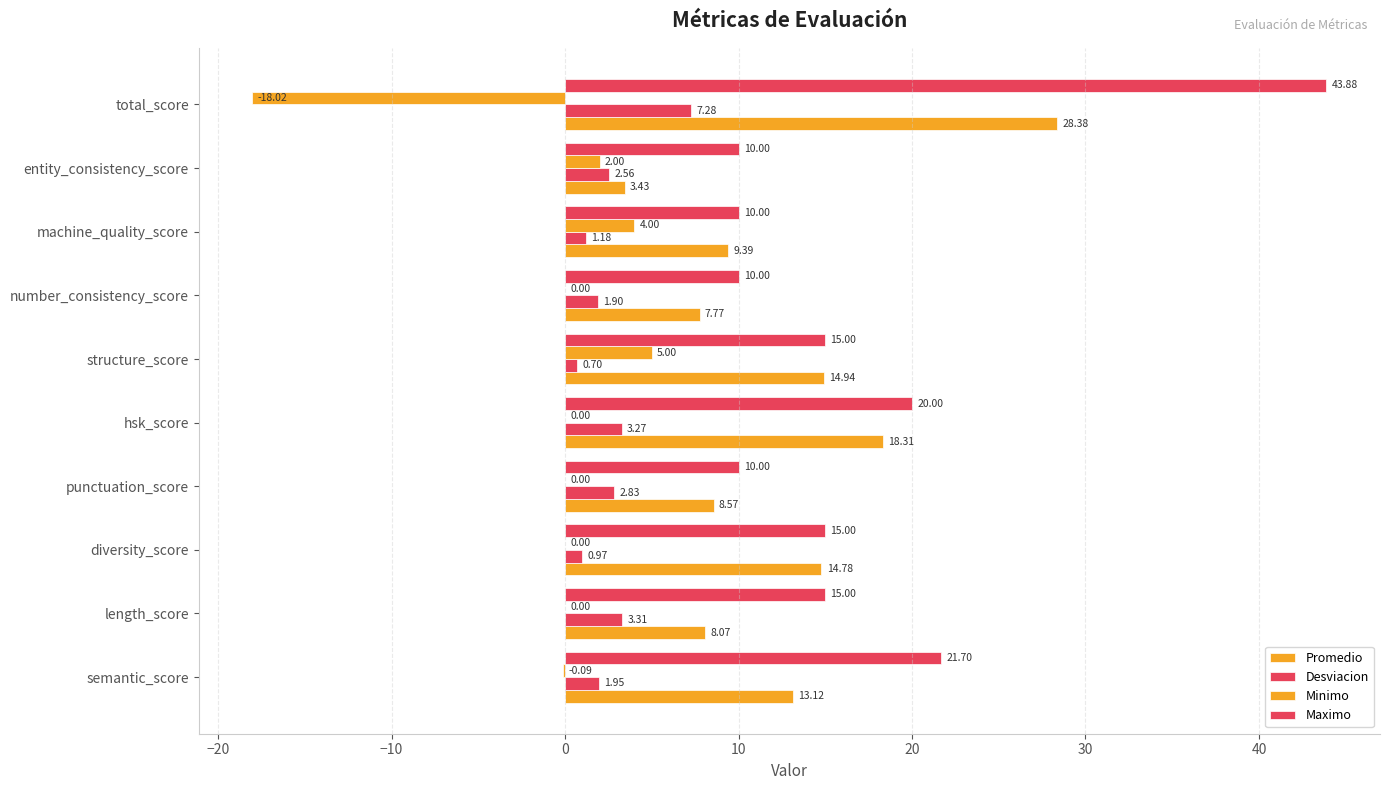

Count the number of categories in the chart.

10